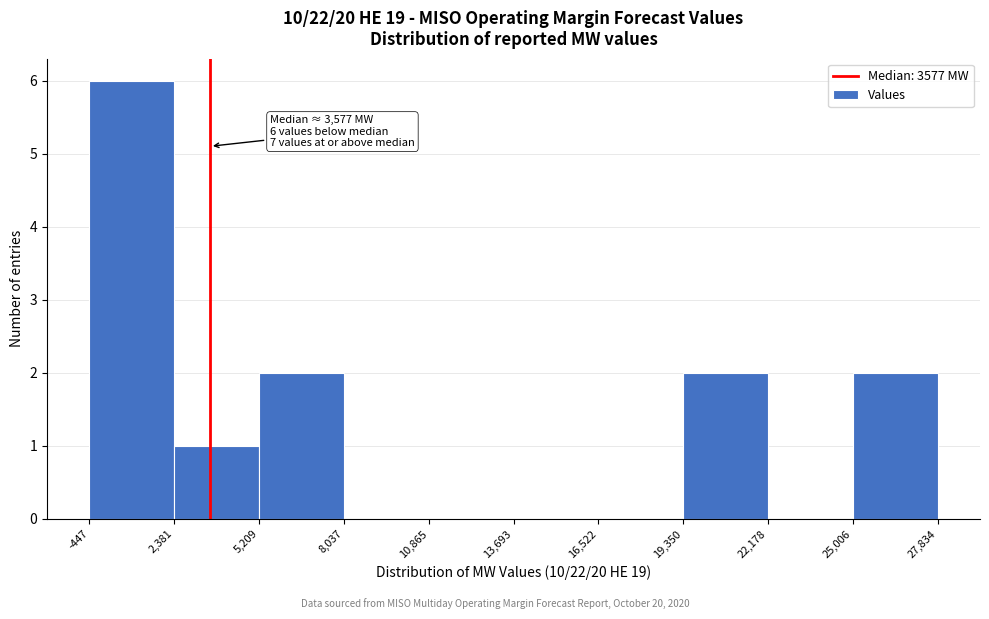

Over which range of the x-axis is the bar tallest?

-447 to 2,381